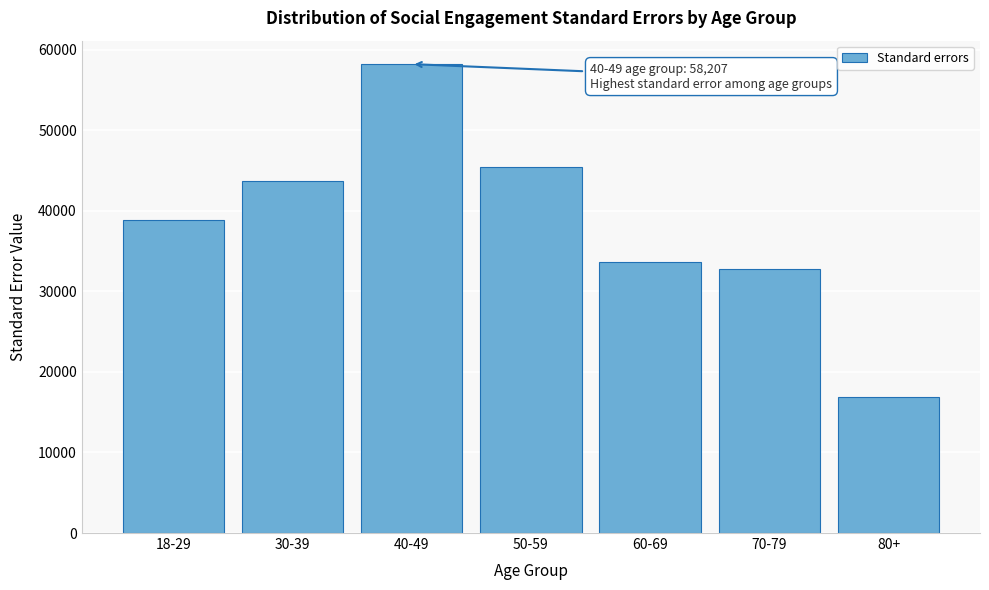

Reading left to right, transcribe all the data shown in this chart.

38876.9	43716.0	58206.8	45442.4	33622.4	32820.5	16936.8